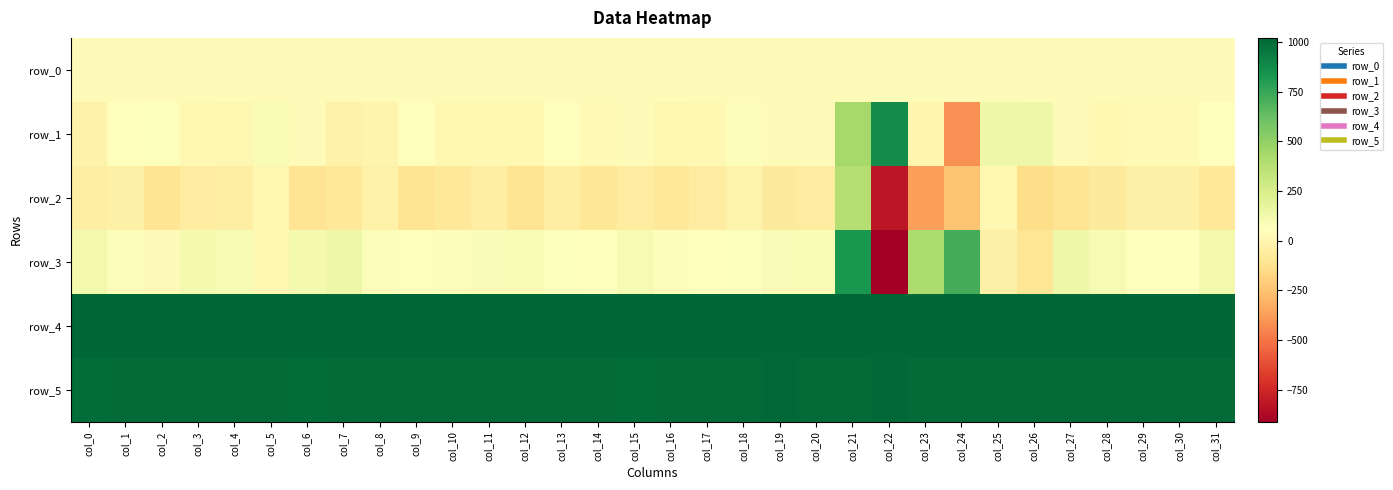

What is the average value of the row_5 series?

1002.4